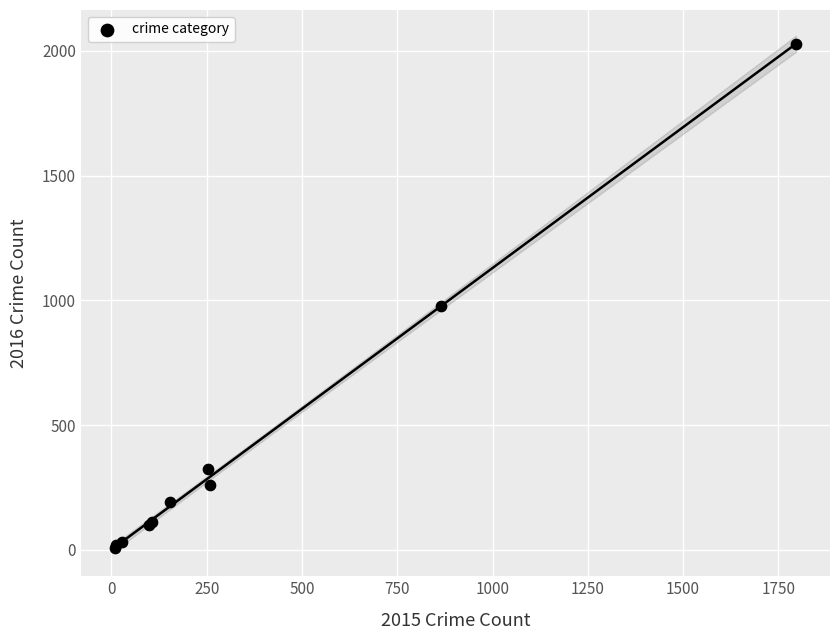

What Y value in the scatter plot is closest to 1017?

979